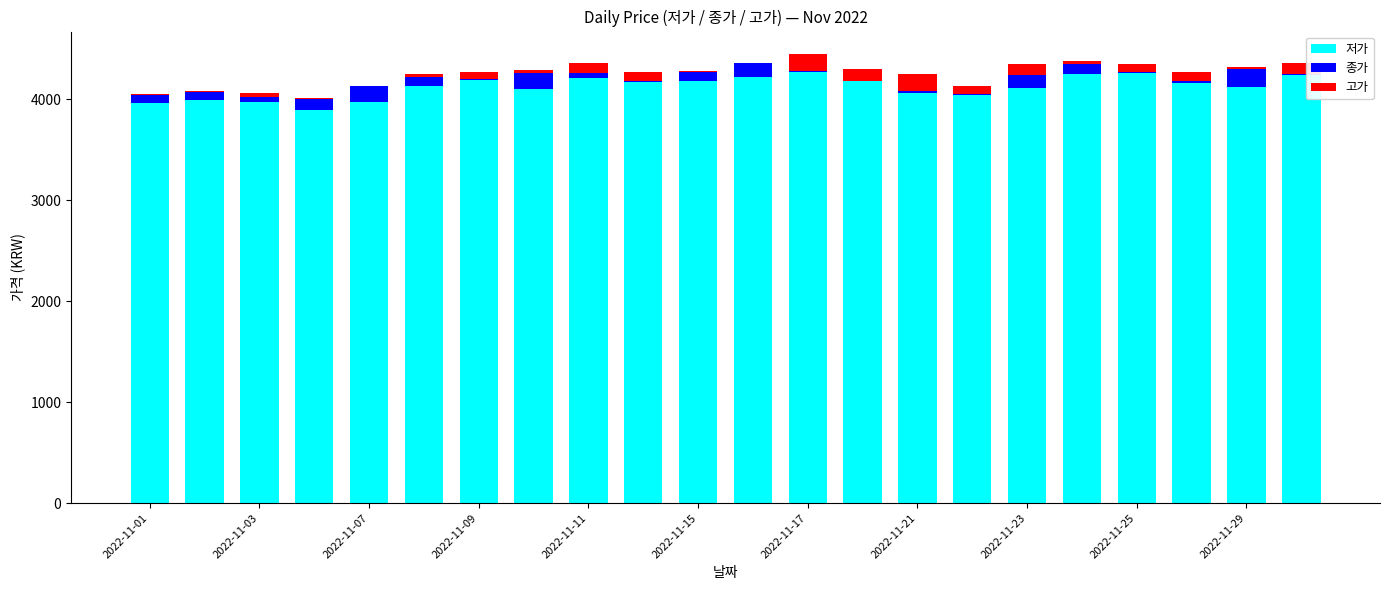

What are all the series names shown in the legend?

저가, 종가, 고가